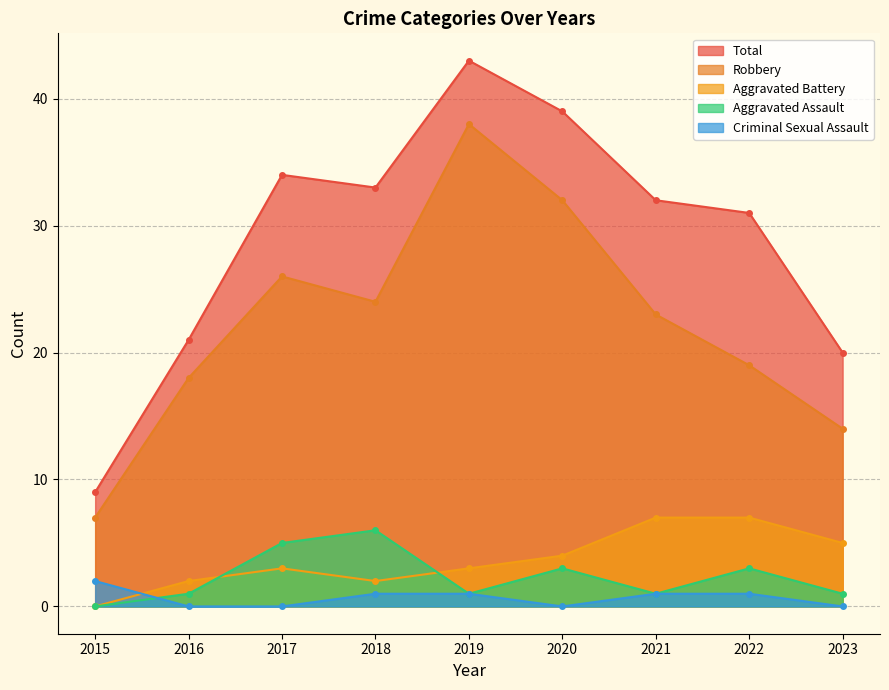

How many data points does each series have?

9